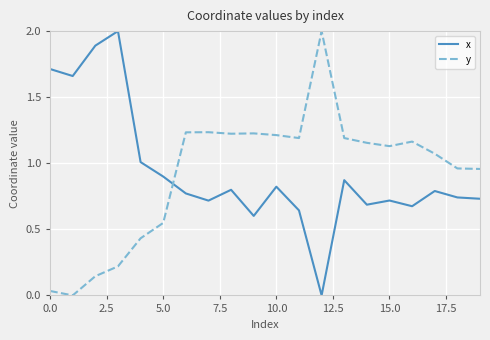

What are all the series names shown in the legend?

x, y